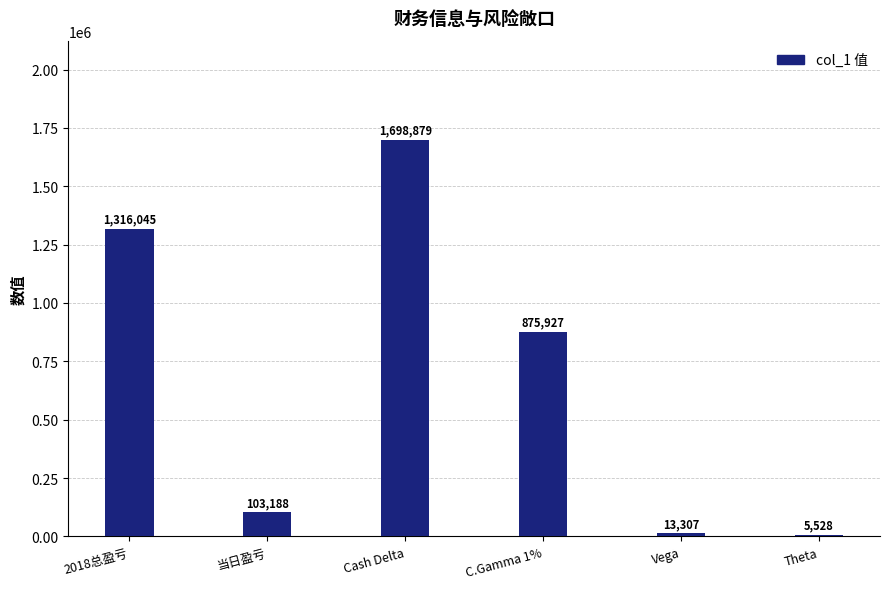

At which label does the data first exceed 875927?

2018总盈亏